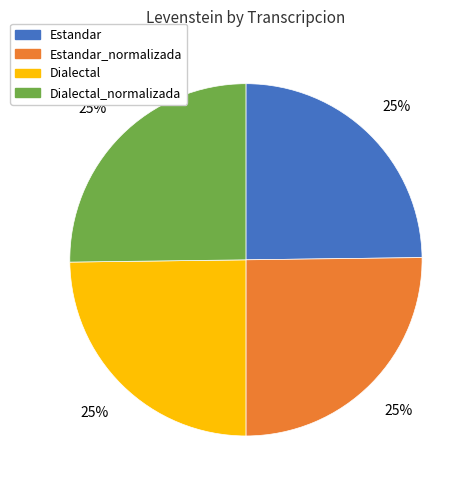

Is it true that Dialectal is 17% of the pie?

False